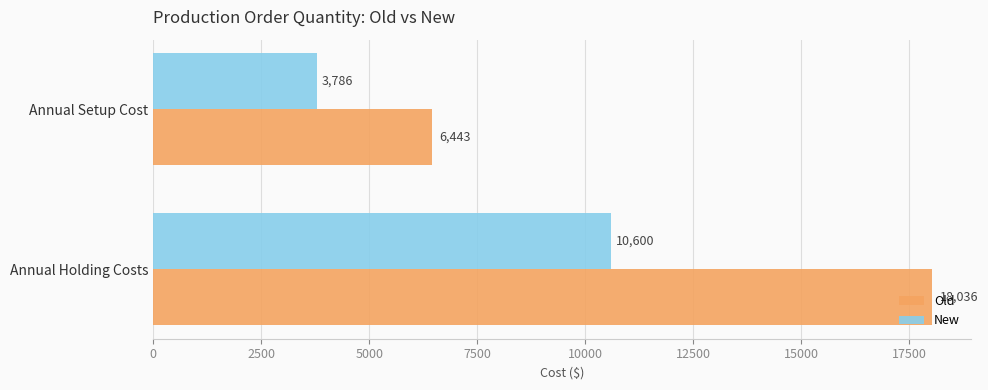

List the labels in order of New value, largest first.

Annual Holding Costs, Annual Setup Cost